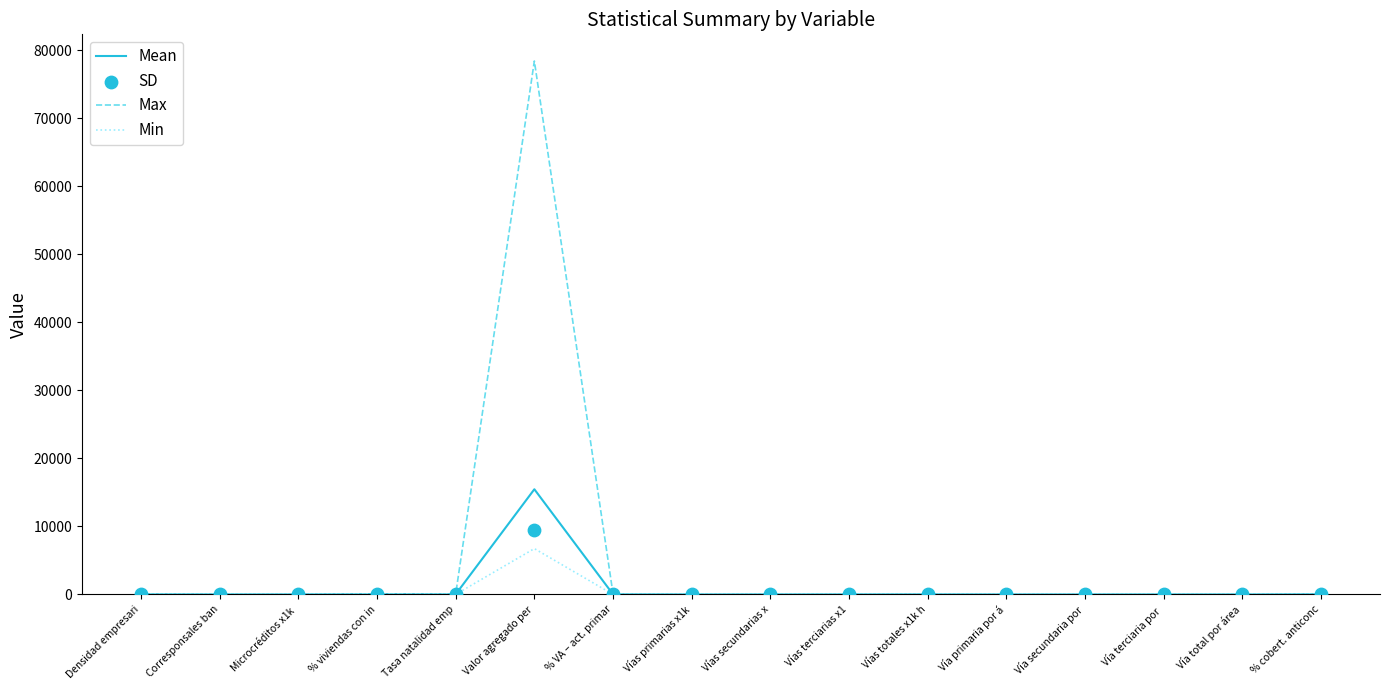

Is the value of Min at Vía terciaria por  greater than the value of SD at Tasa natalidad emp?

No